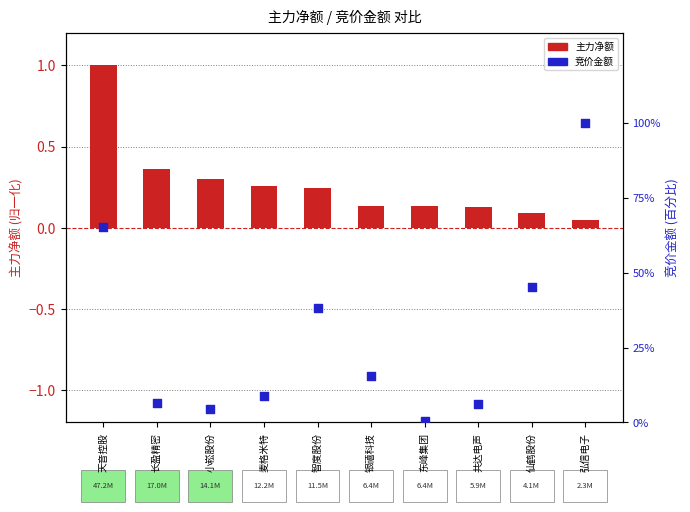

Which series contains the highest Y value?

主力净额(归一化)